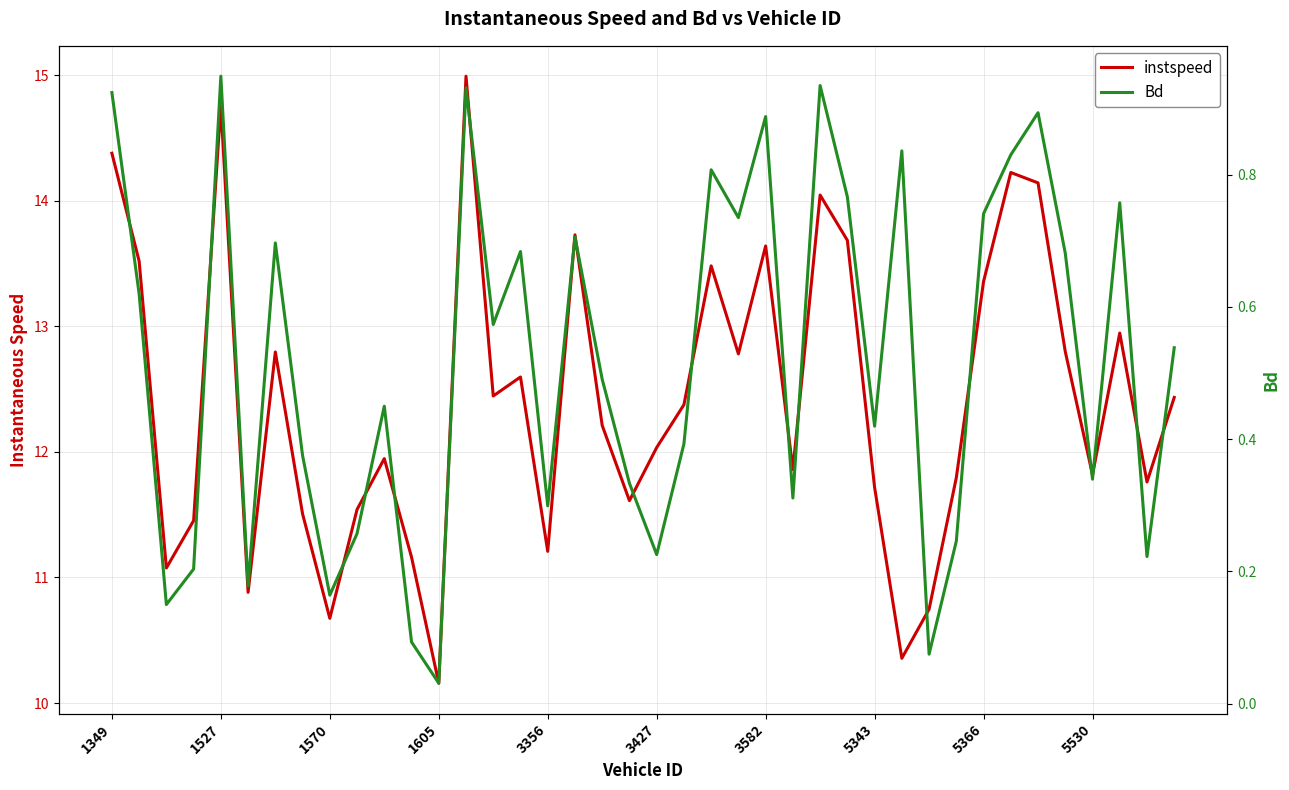

What are all the series names shown in the legend?

instspeed, Bd